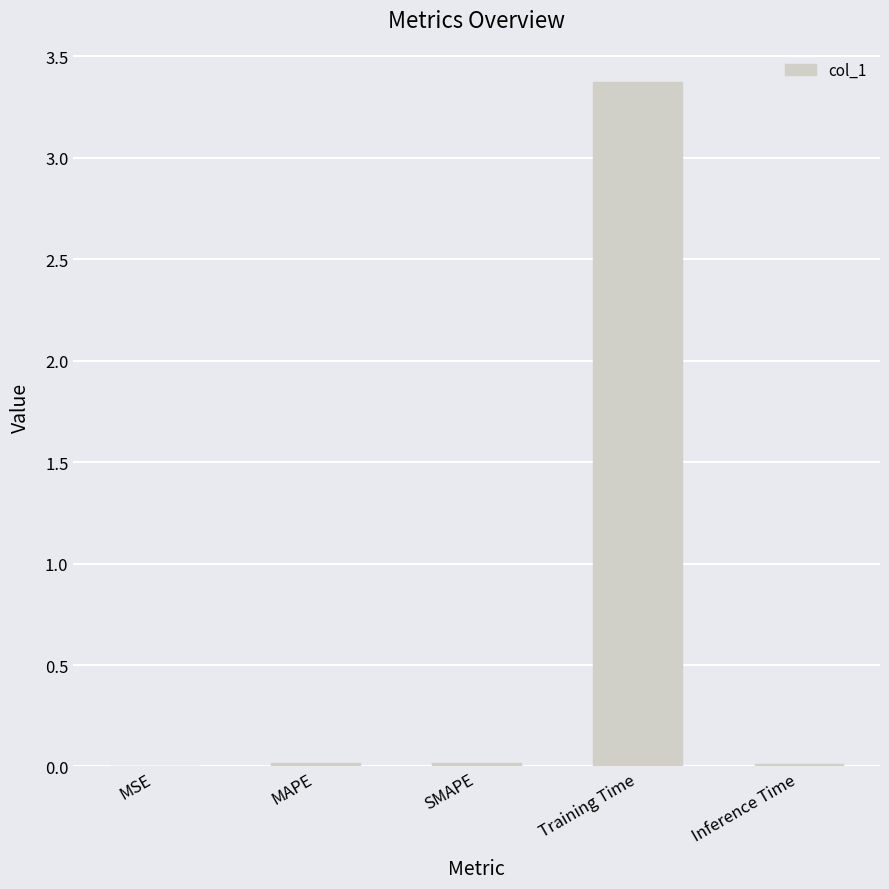

Between Training Time and MSE, which is larger?

Training Time